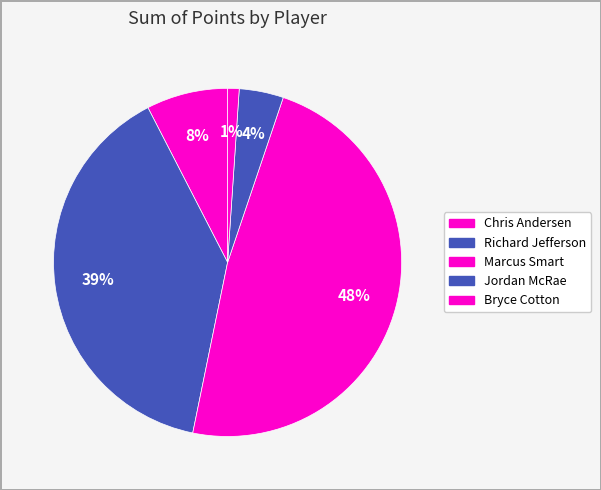

Rank the categories by value from highest to lowest.

Marcus Smart, Richard Jefferson, Chris Andersen, Jordan McRae, Bryce Cotton